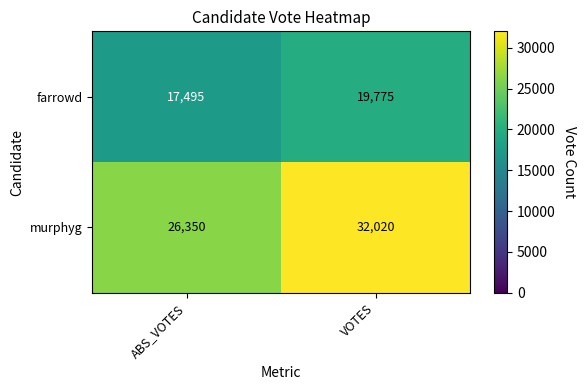

What is the spread (max minus min) of values at ABS_VOTES?

8855